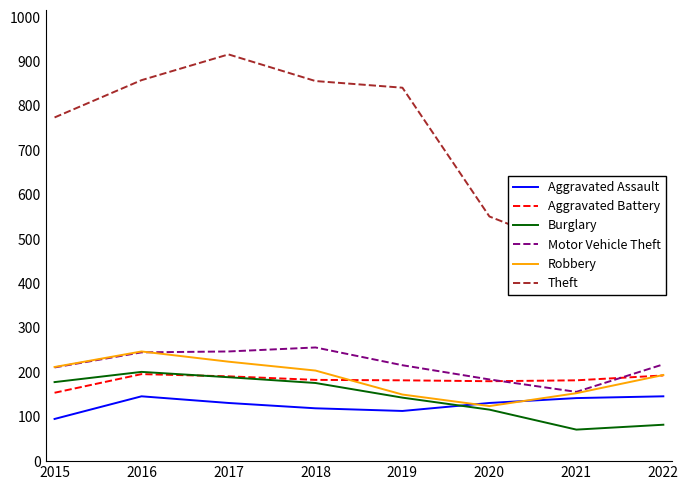

What is the difference between the maximum and minimum values in the Motor Vehicle Theft series?

100